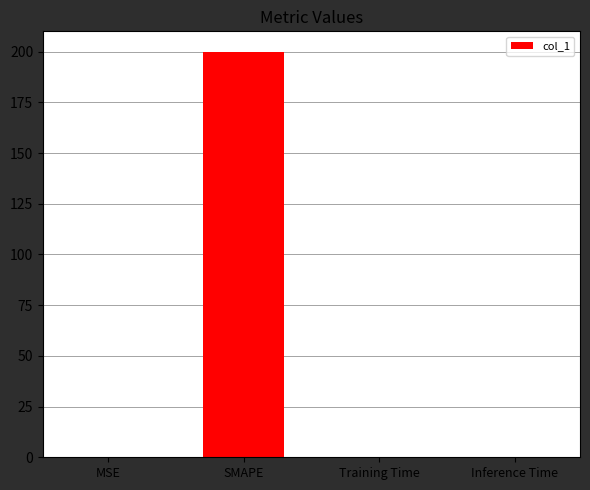

Which has a higher value, SMAPE or Inference Time?

SMAPE